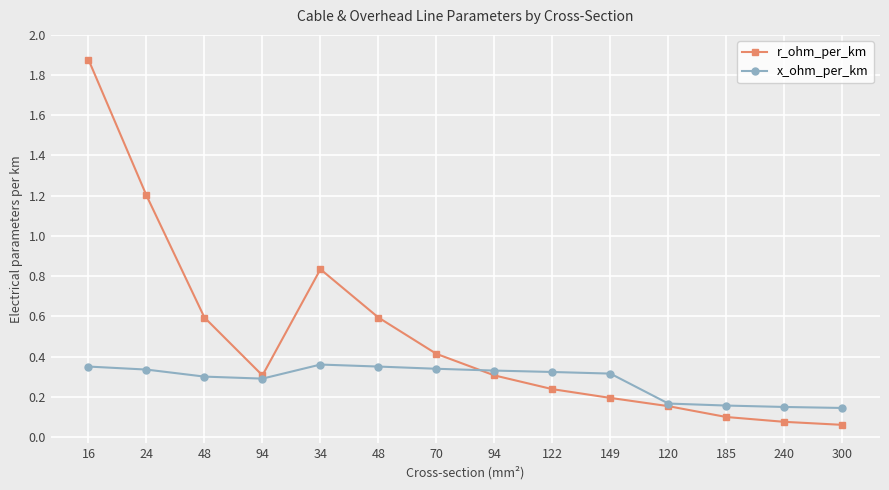

What are all the series names shown in the legend?

r_ohm_per_km, x_ohm_per_km